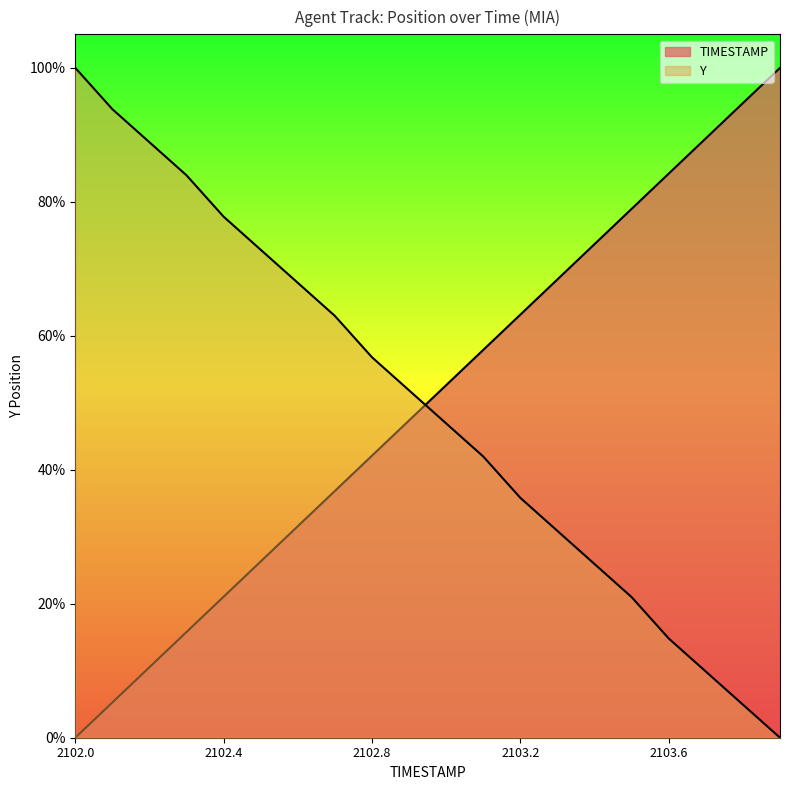

Which category has the lowest value in the TIMESTAMP series?

2102.0